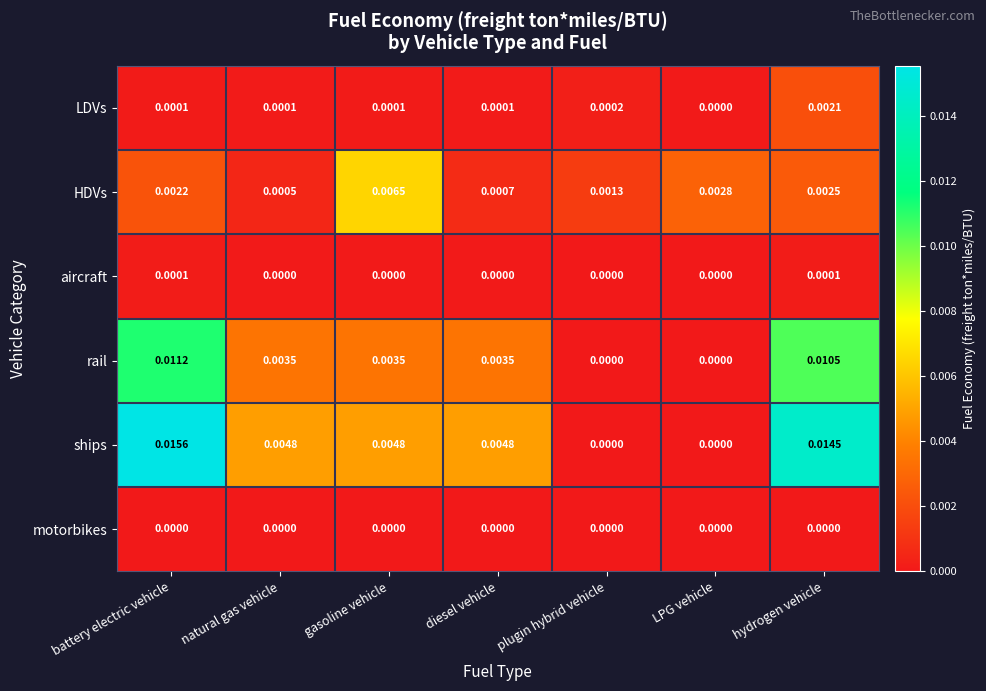

Which category has the lowest value in the HDVs series?

natural gas vehicle